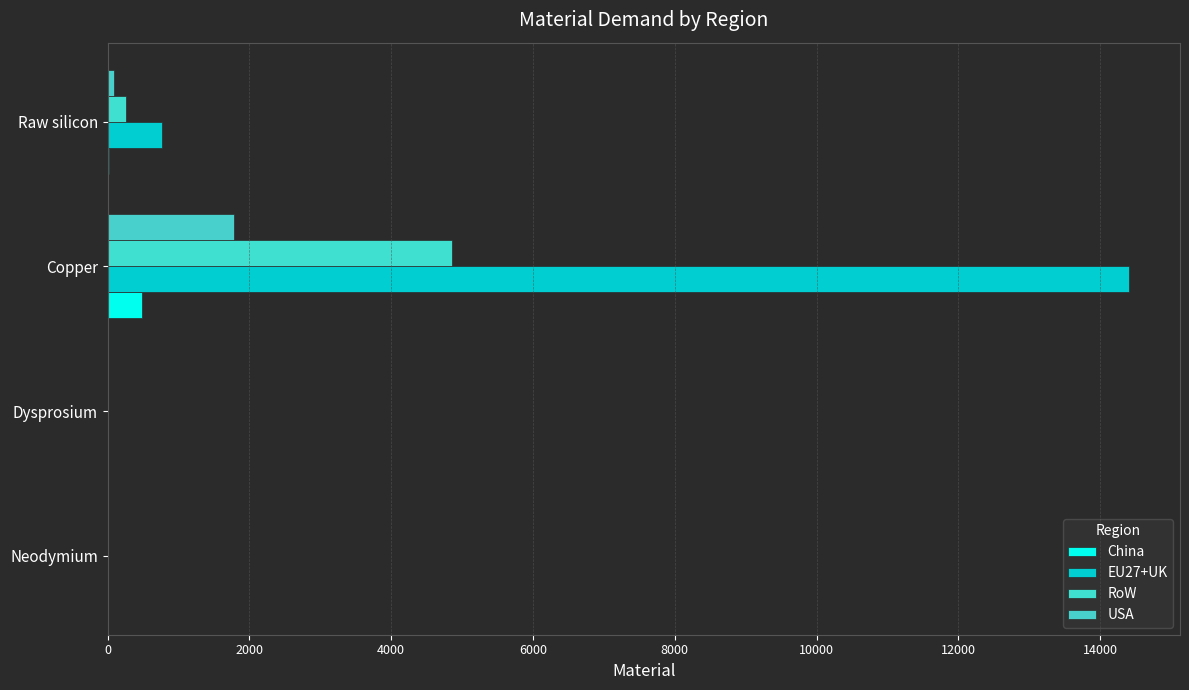

How many values in the USA series exceed 93?

2